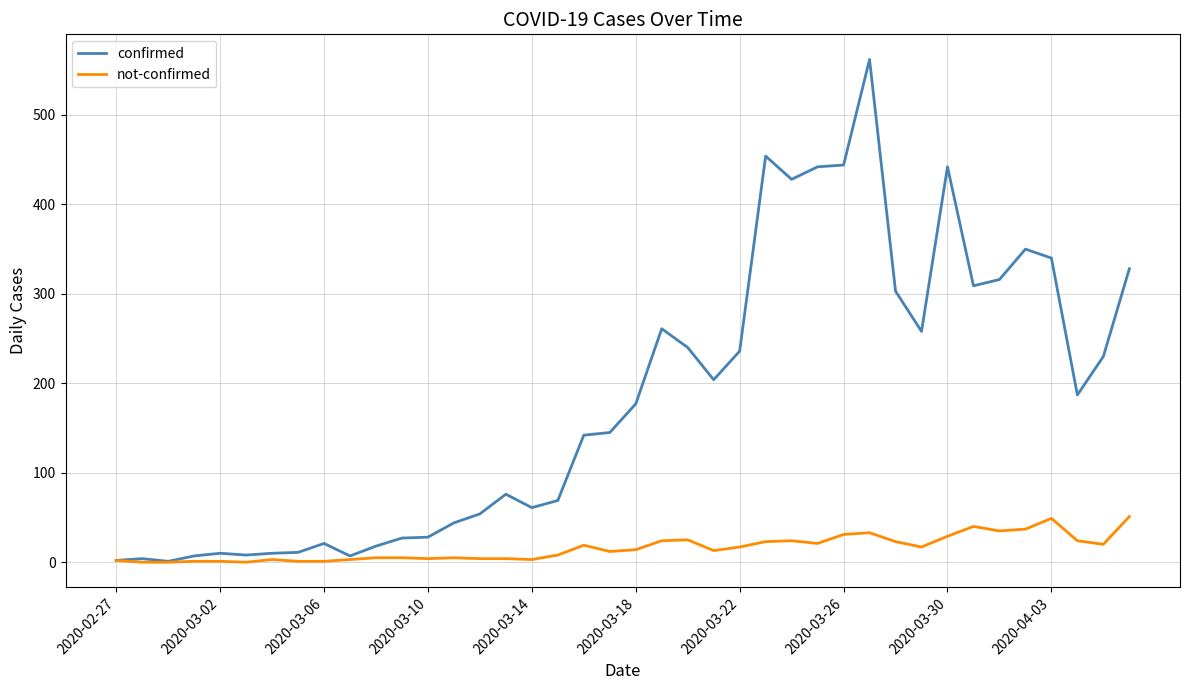

Rank the series by their maximum value, from highest to lowest.

confirmed, not-confirmed